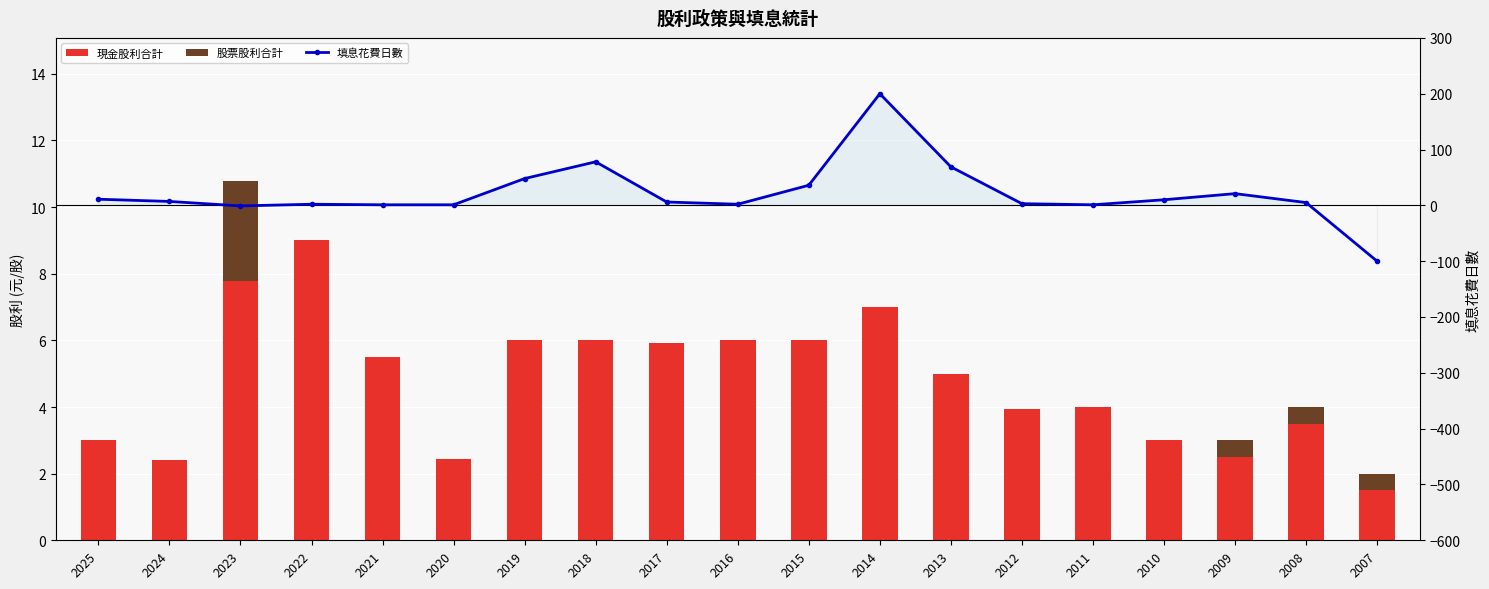

Reading left to right, list all the values displayed in this chart.

現金股利合計: 3.0	2.4	7.8	9.0	5.5	2.4	6.0	6.0	5.9	6.0	6.0	7.0	5.0	3.9	4.0	3.0	2.5	3.5	1.5
股票股利合計: 0.0	0.0	3.0	0.0	0.0	0.0	0.0	0.0	0.0	0.0	0.0	0.0	0.0	0.0	0.0	0.0	0.5	0.5	0.5
填息花費日數: 11.0	7.0	-1.0	2.0	1.0	1.0	48.0	78.0	6.0	2.0	36.0	200.0	69.0	3.0	1.0	10.0	21.0	5.0	-100.0